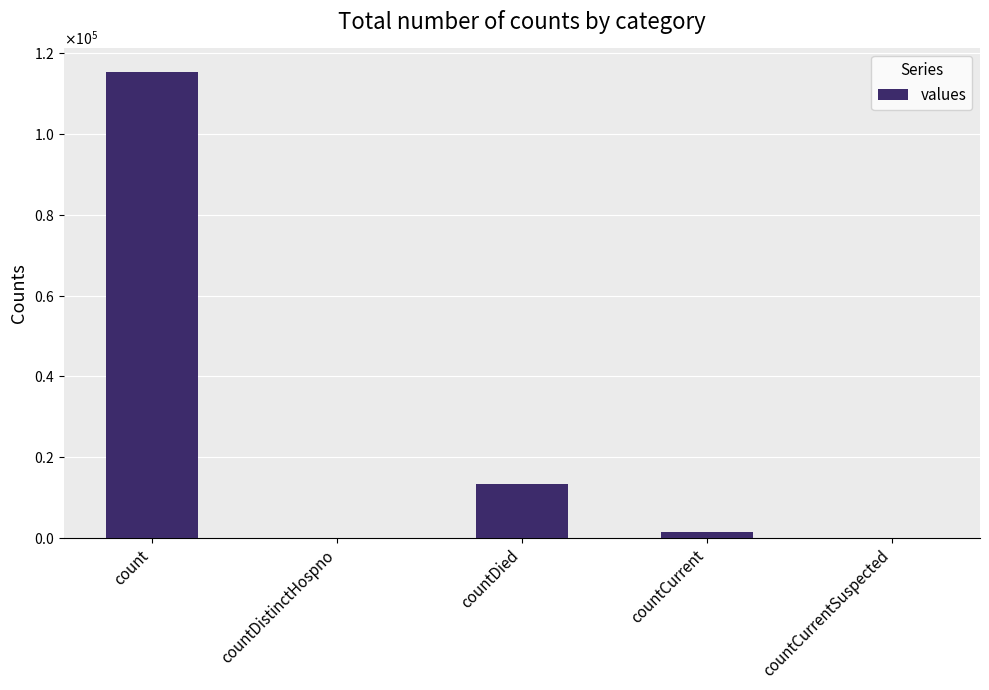

Are the bars horizontal?

No